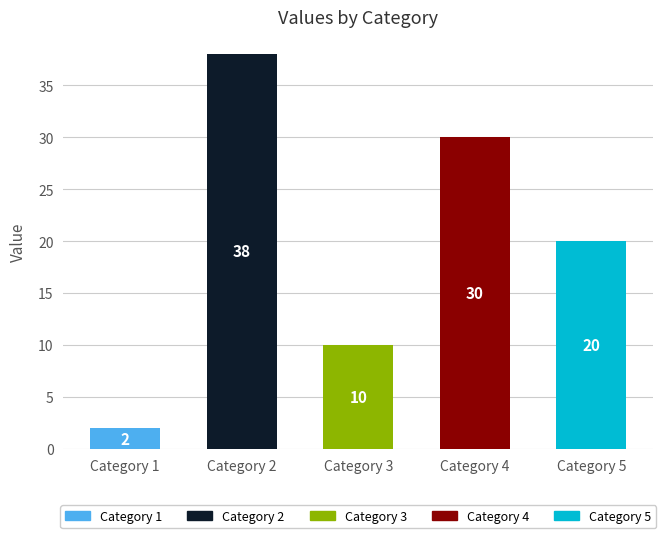

How many bars are there in total?

5